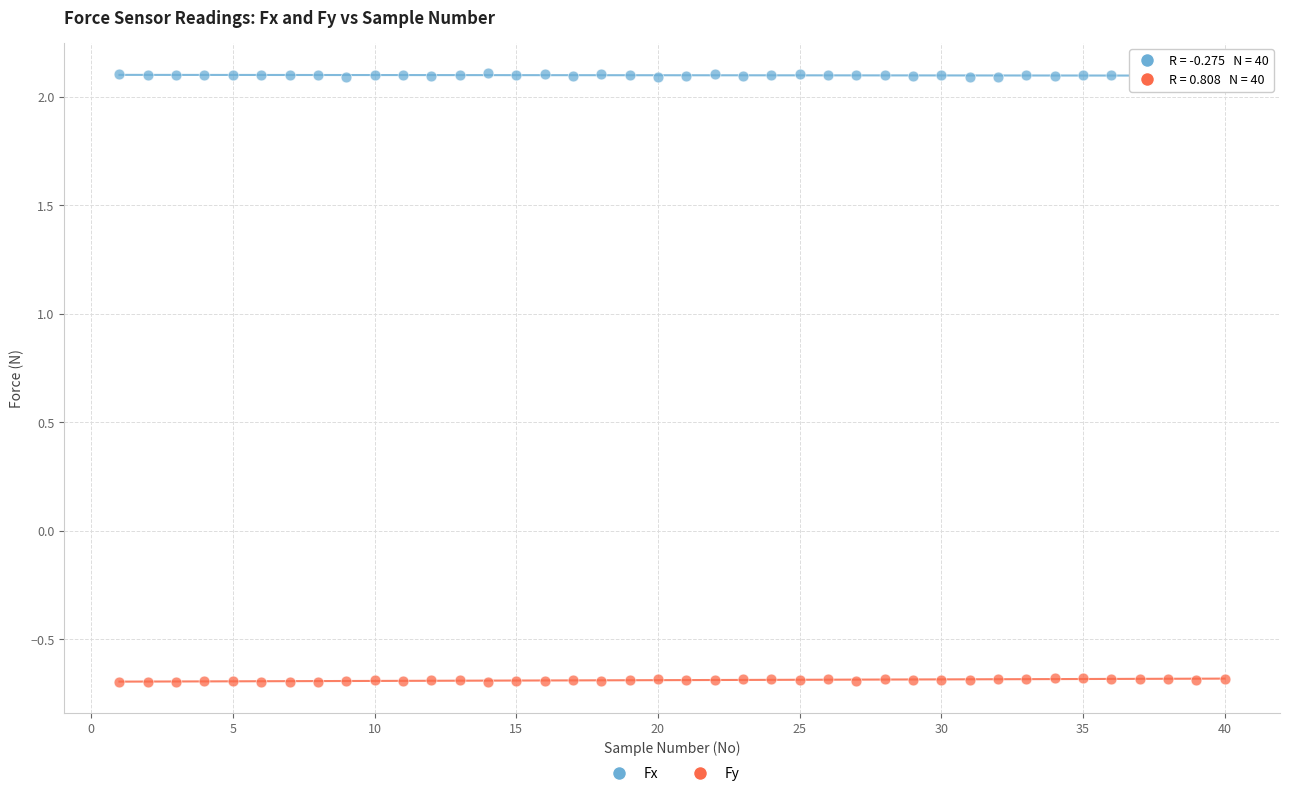

Which series reaches the maximum Y coordinate?

Fx